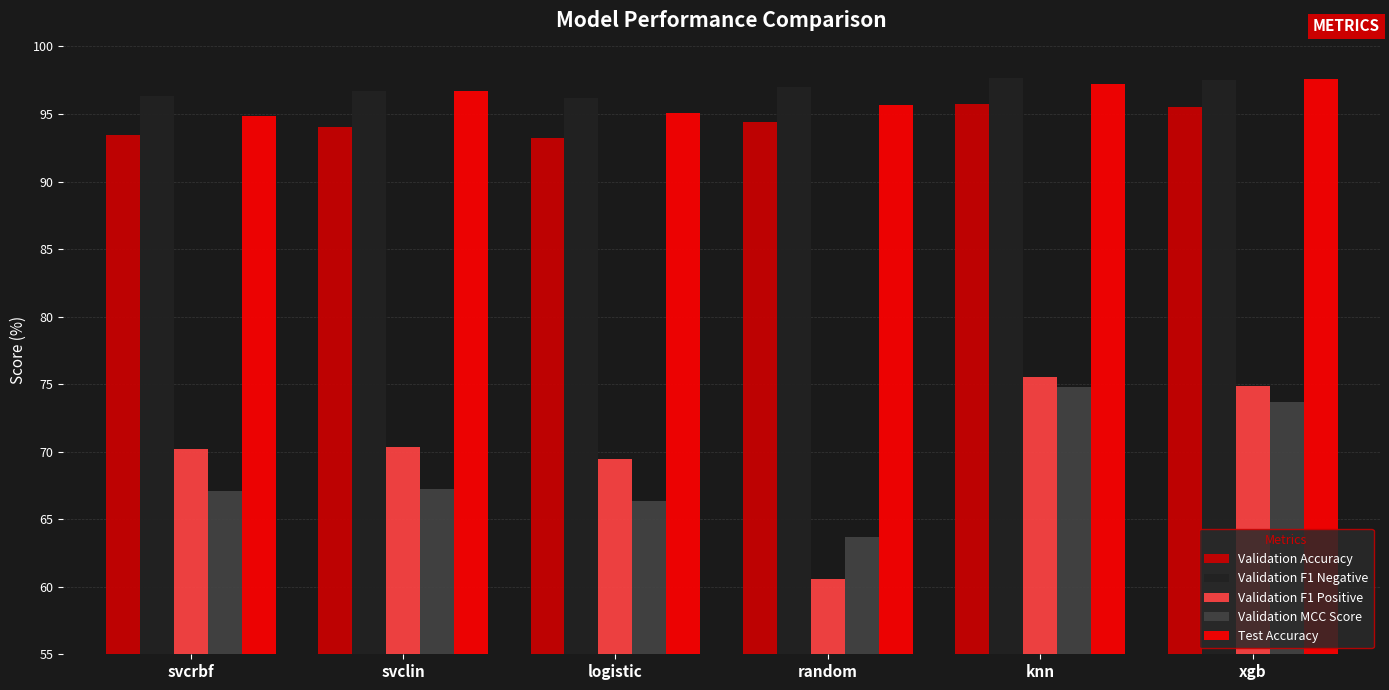

What is the greatest value displayed?

97.7